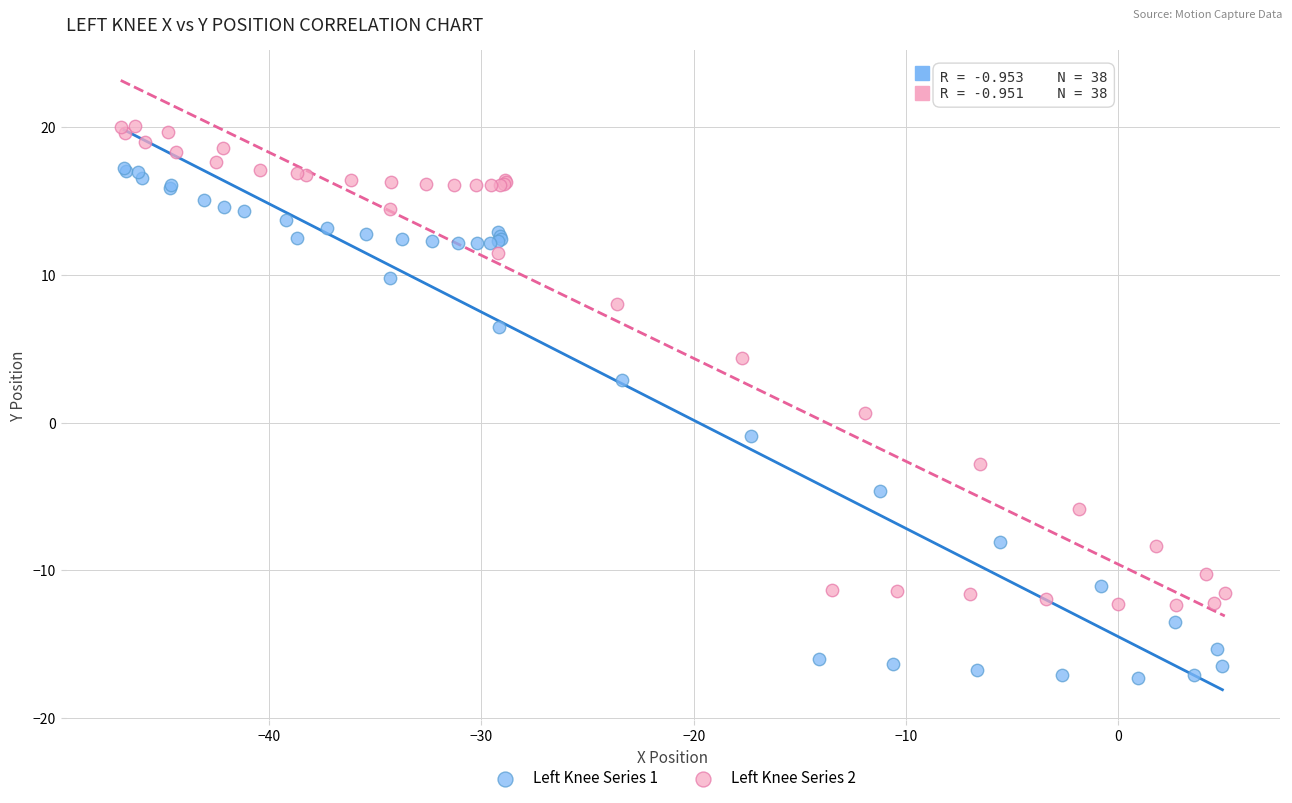

Which series has the widest spread of Y values?

Left Knee Series 1